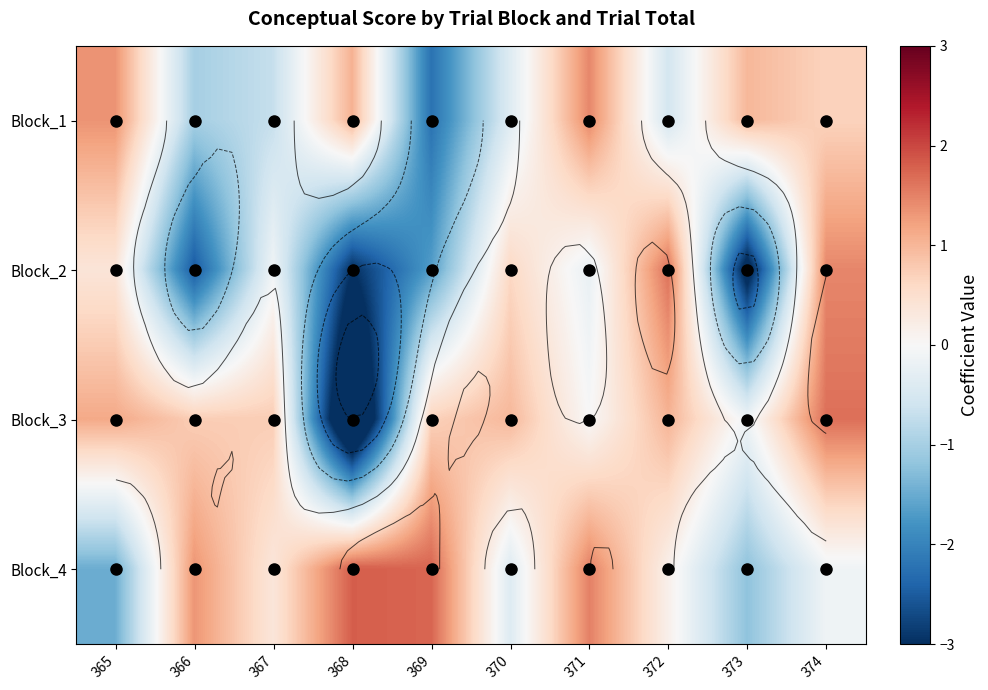

What is the difference between the second highest and second lowest values in the Block_1 series?

2.4